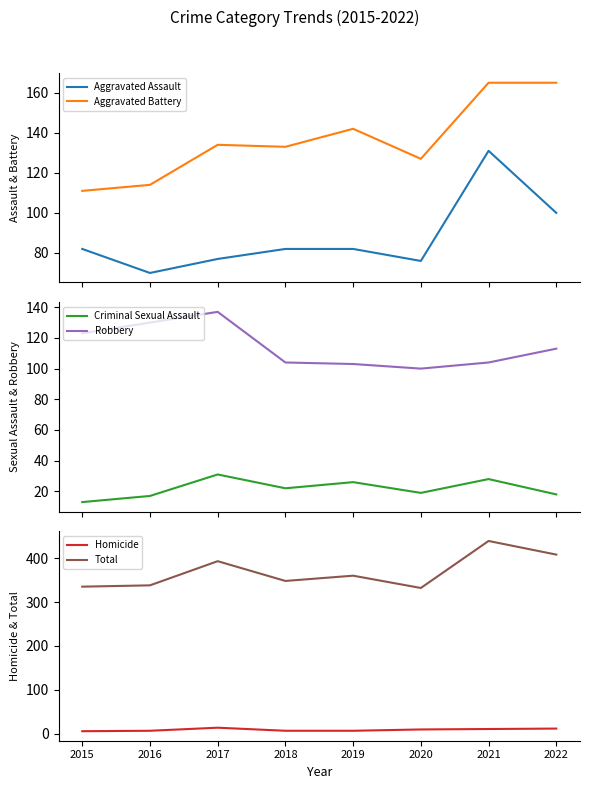

How many categories are shown in the chart?

8